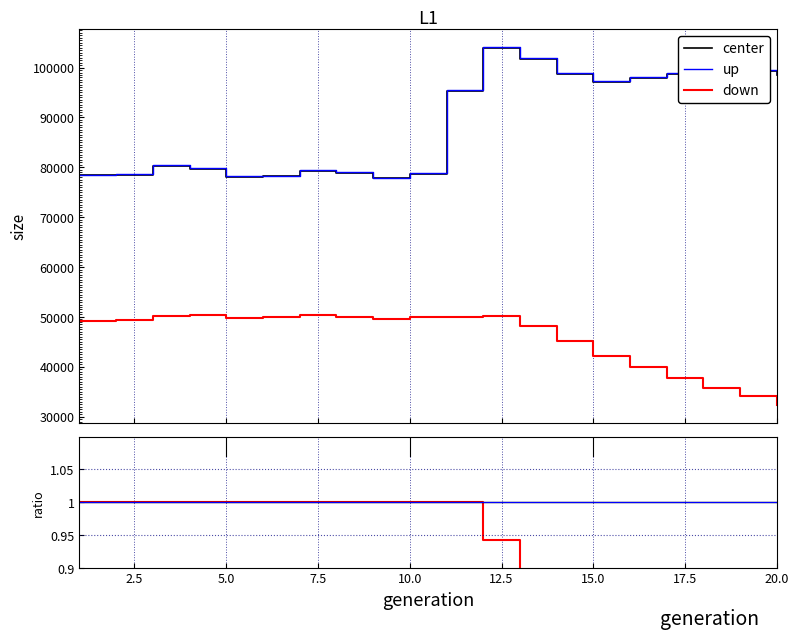

Count the number of categories in the chart.

20